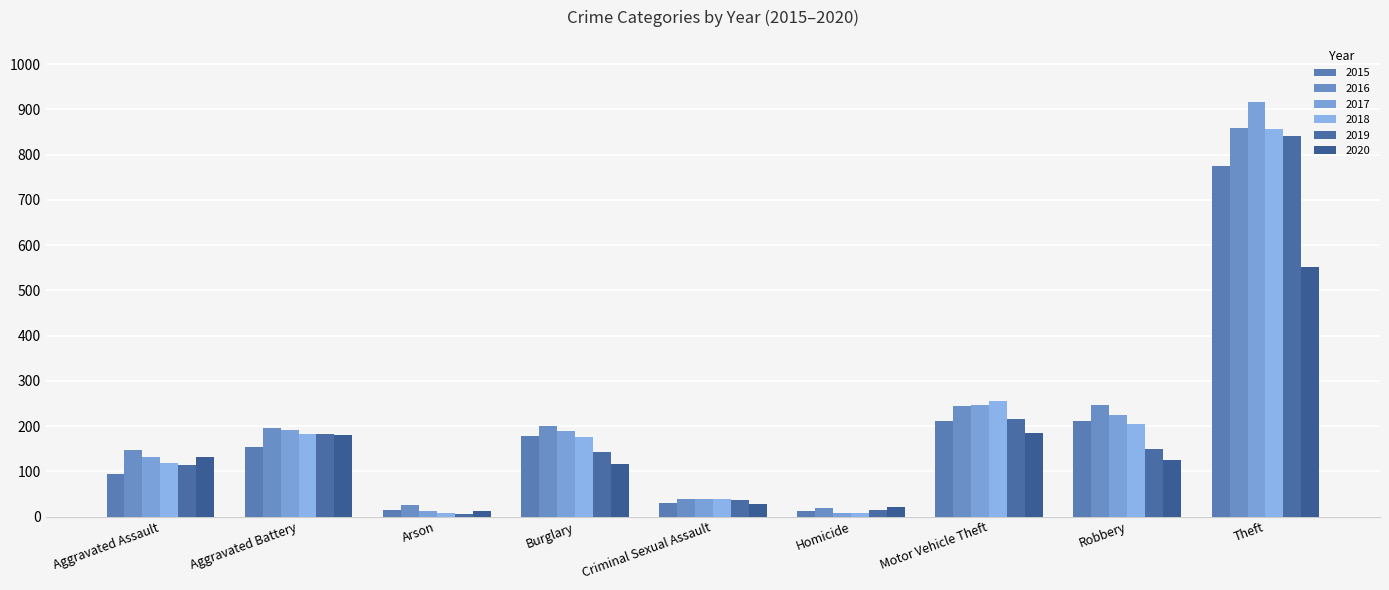

At how many categories does at least one series exceed 496?

1